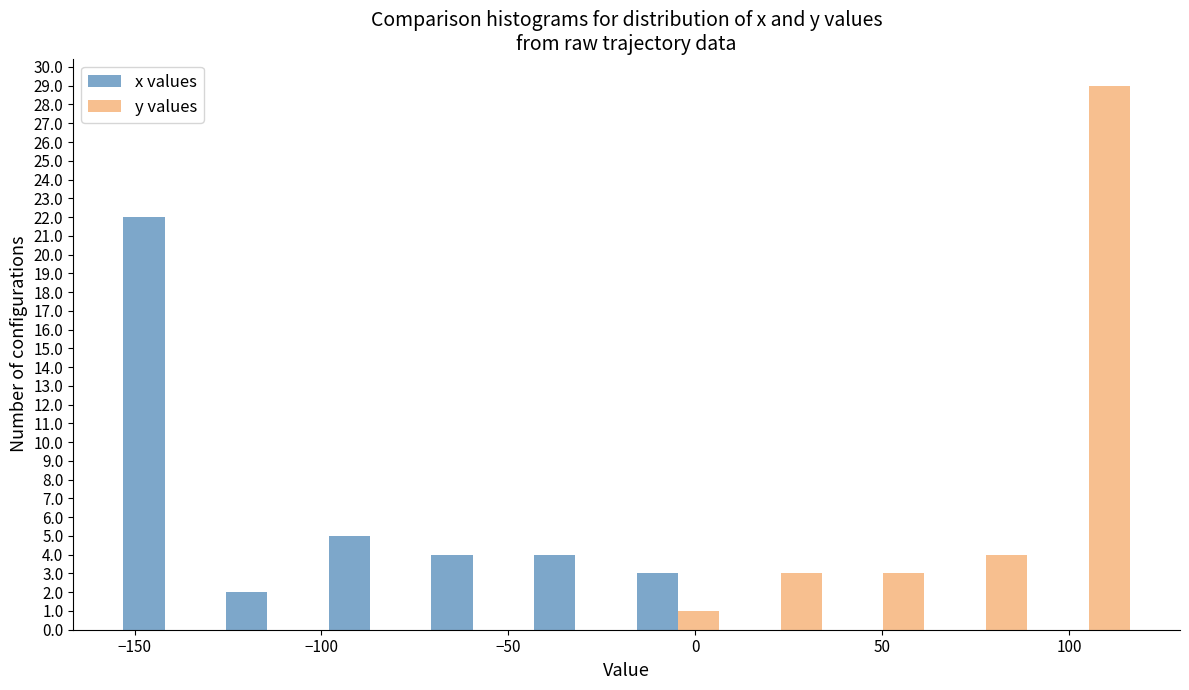

Reading left to right, list every range on the x-axis with the height of the bar of each series over it. Neither the bar edges nor the heights are printed on the chart, so give them approximately, as read against the axes.

-155 to -130: x values=22	y values=0
-130 to -100: x values=2	y values=0
-100 to -75: x values=5	y values=0
-75 to -45: x values=4	y values=0
-45 to -20: x values=4	y values=0
-20 to 10: x values=3	y values=1
10 to 35: x values=0	y values=3
35 to 65: x values=0	y values=3
65 to 90: x values=0	y values=4
90 to 120: x values=0	y values=29